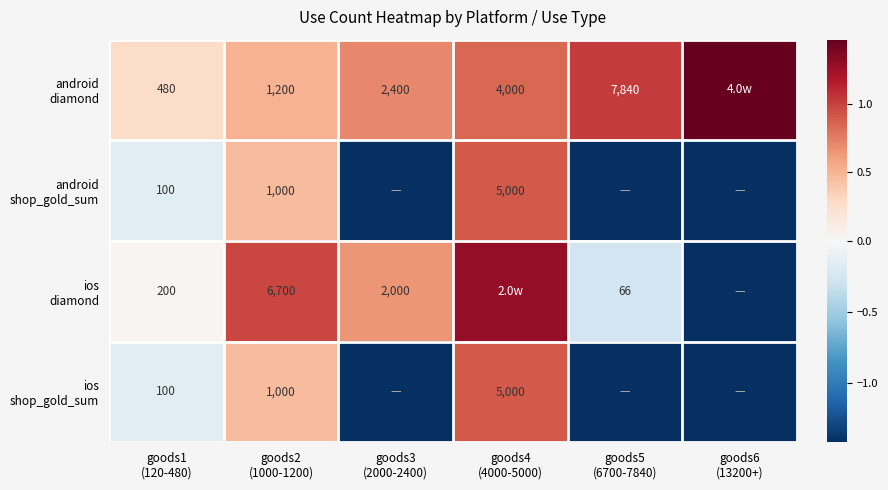

At which category does the chart reach its peak across all series?

goods6
(13200+)